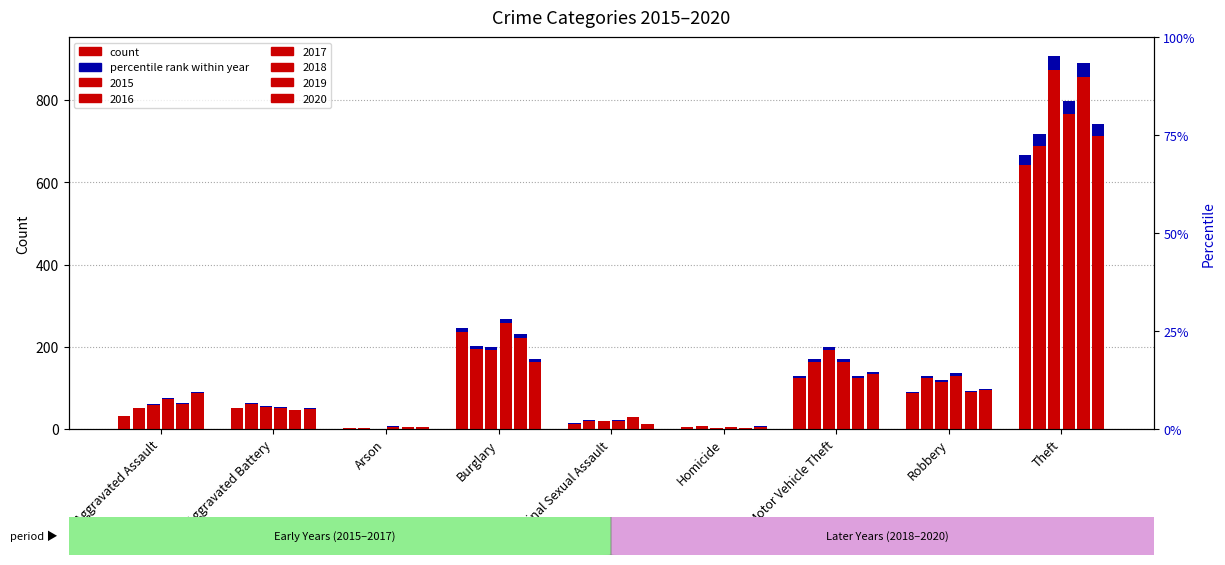

What is the average value of the 2019 series?

159